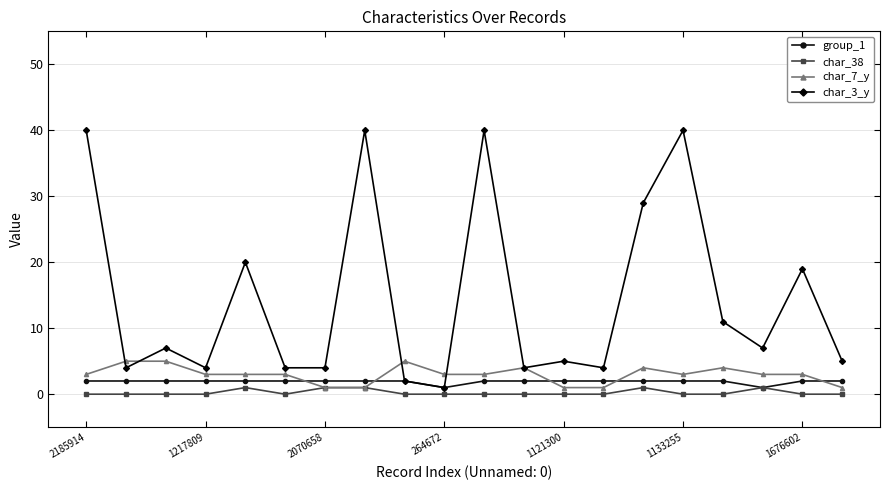

Which series has the largest total across all categories?

char_3_y